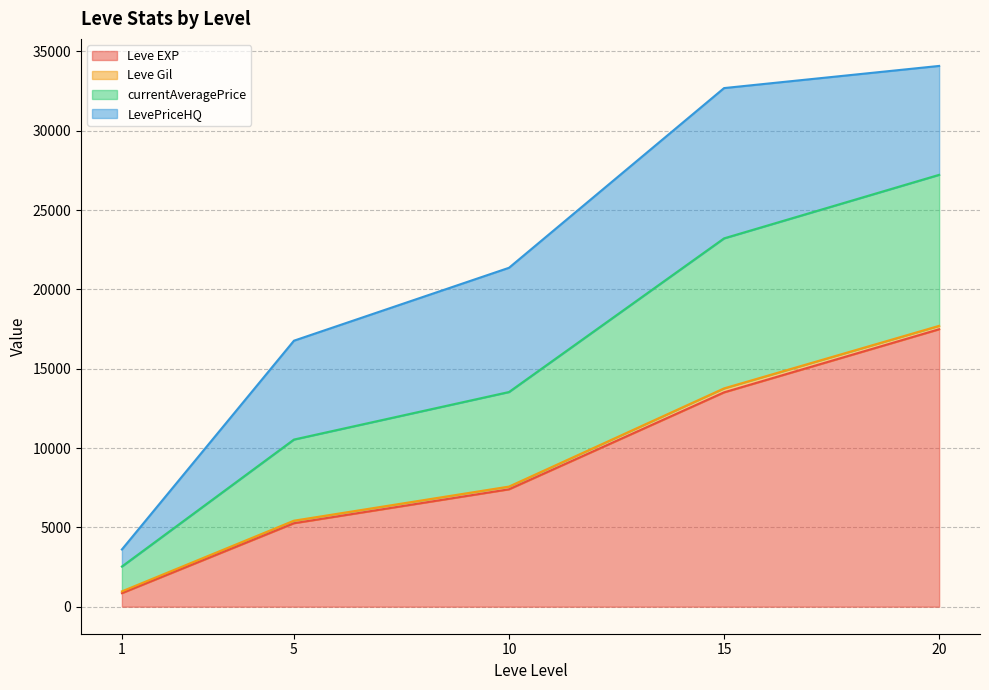

Where is the first local minimum for currentAveragePrice?

1